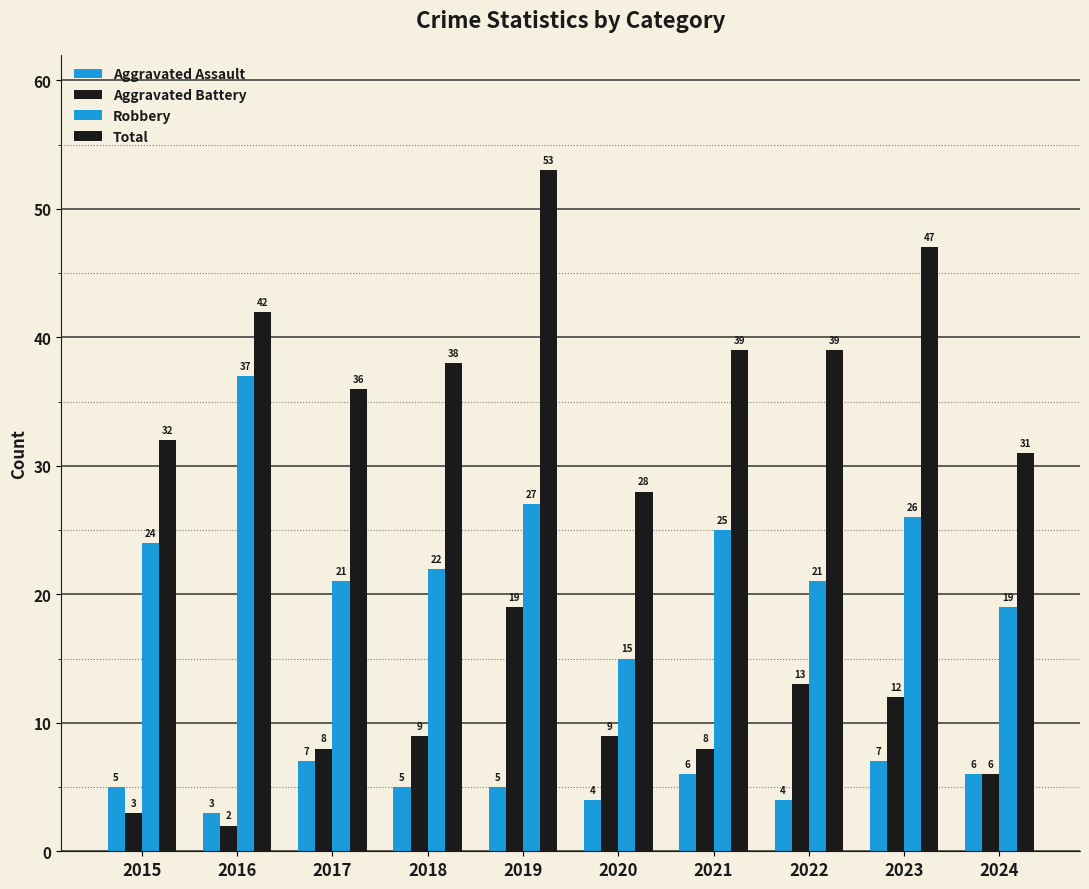

Which label corresponds to the smallest value in the chart?

2016